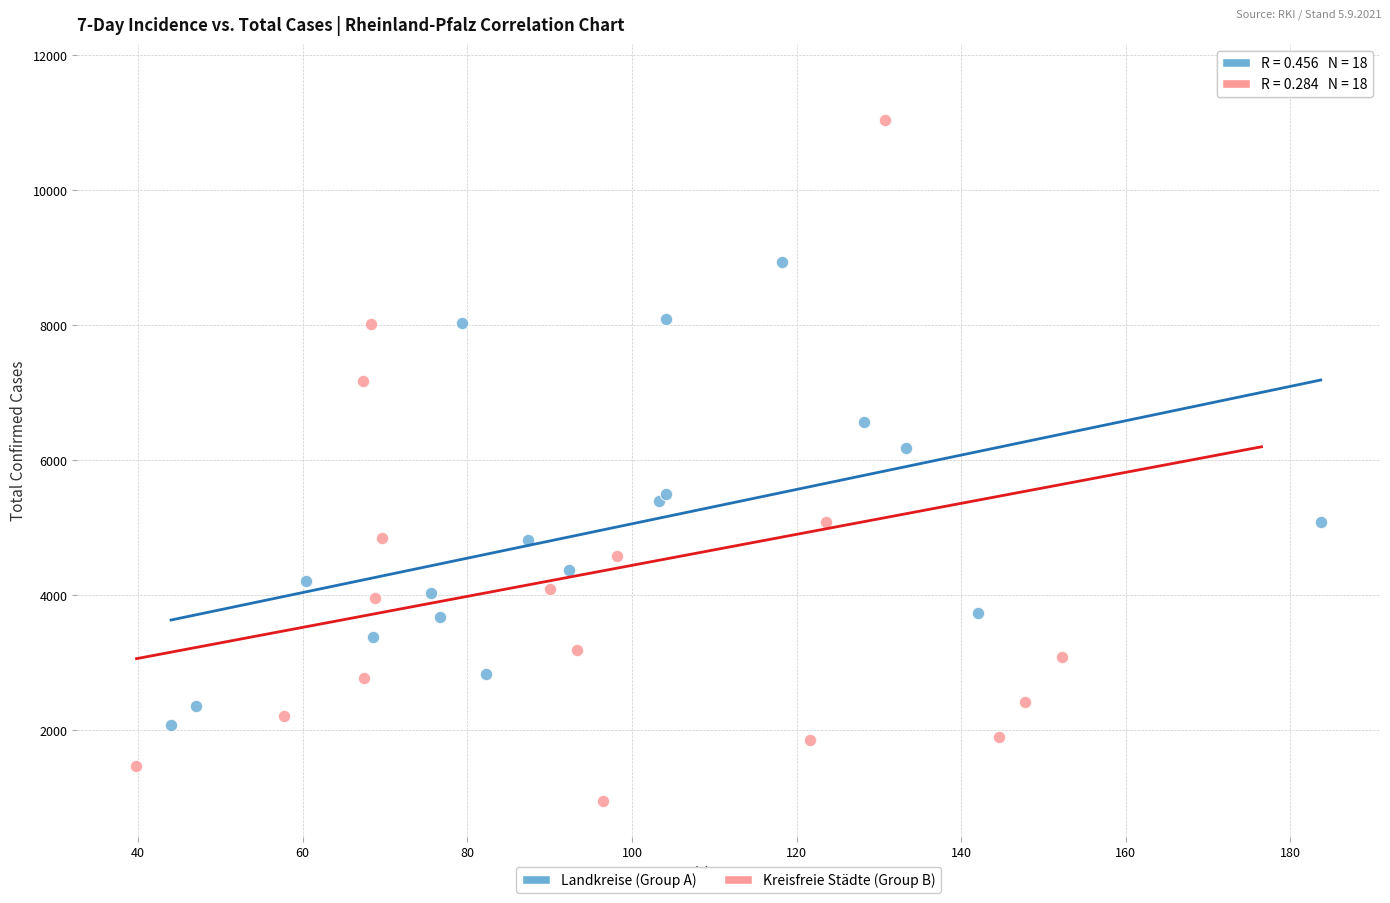

Which series reaches the minimum Y coordinate?

Kreisfreie Städte (Group B)